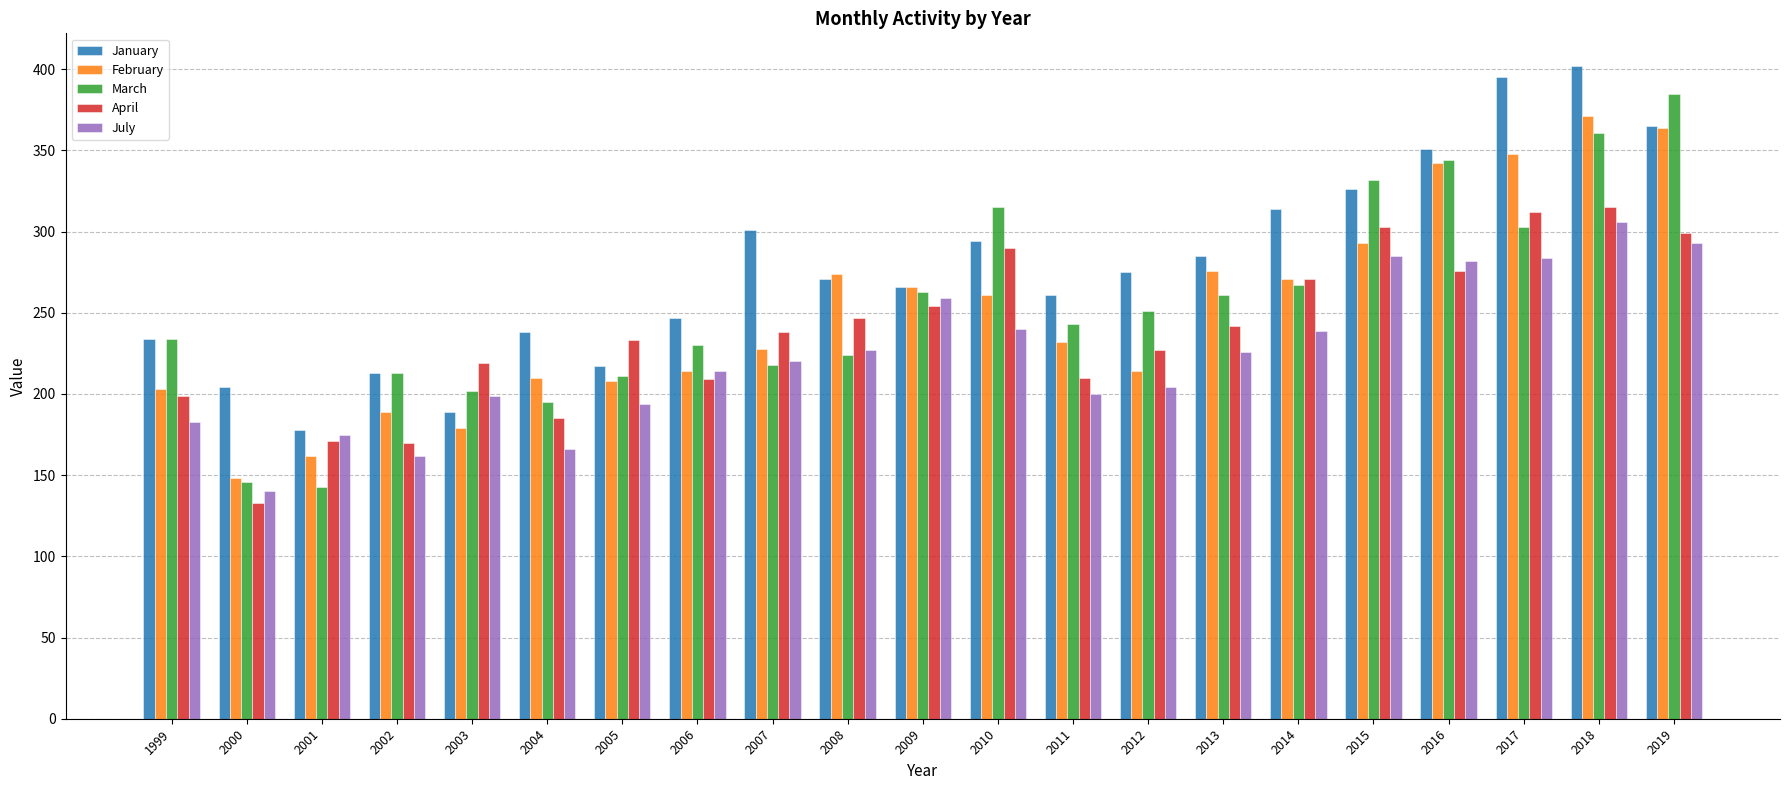

What is the maximum value for February?

371